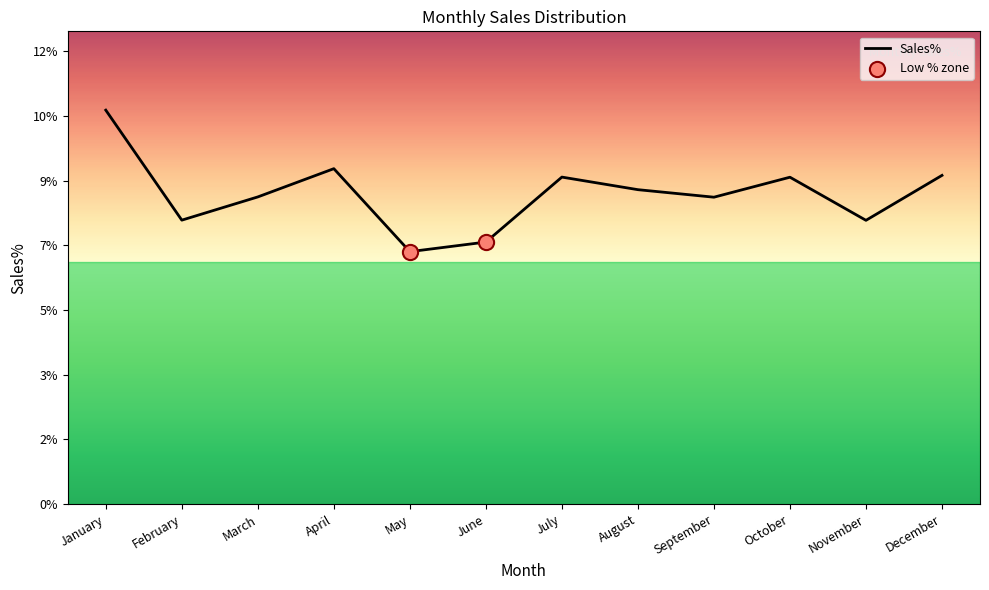

Which has a higher value, December or March?

December